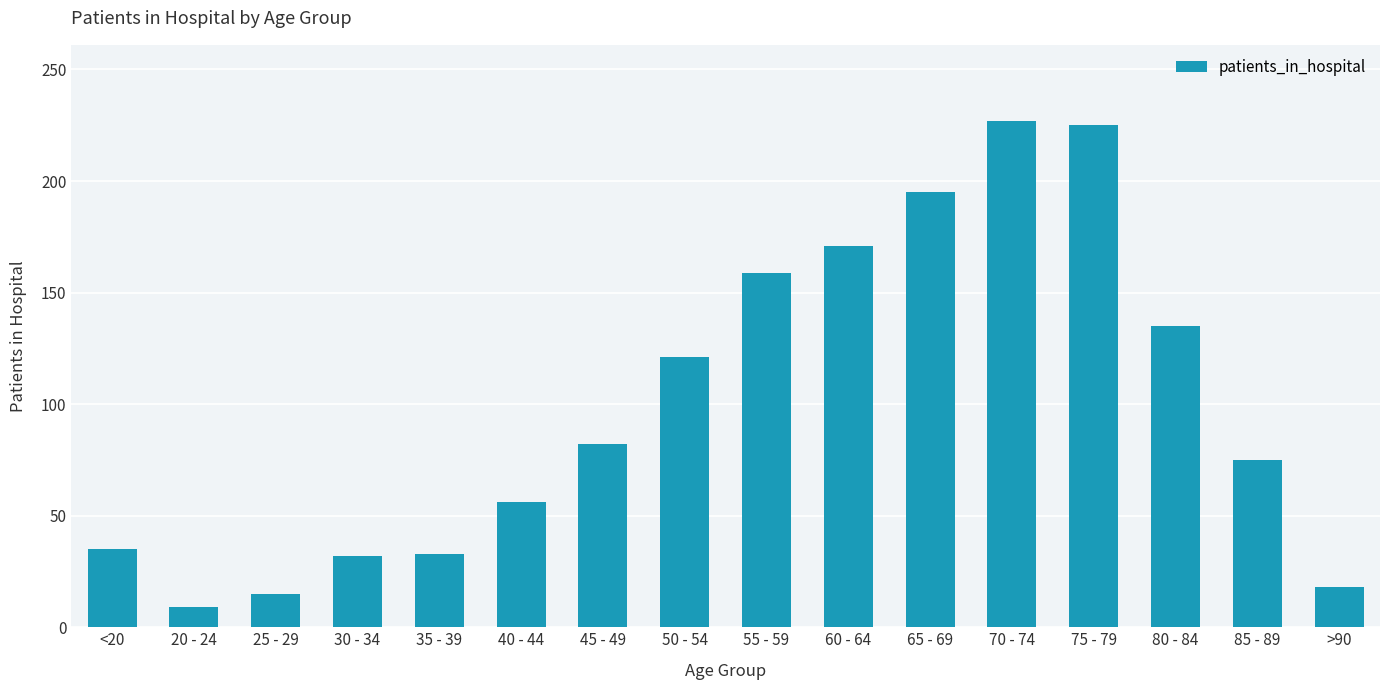

Which label corresponds to the smallest value in the chart?

20 - 24